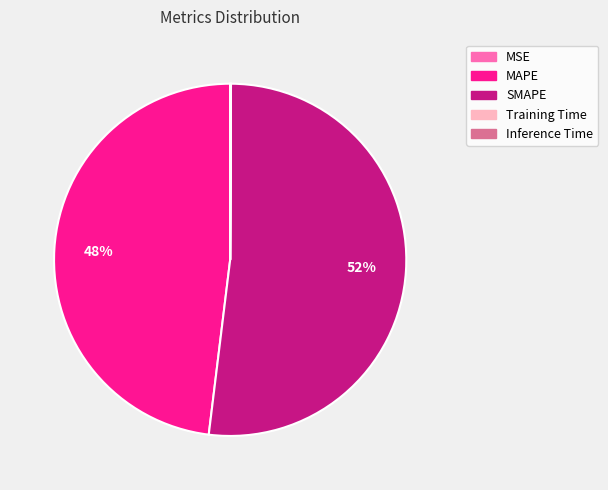

To the nearest percent, what is the difference between the largest and smallest slice percentages?

52%